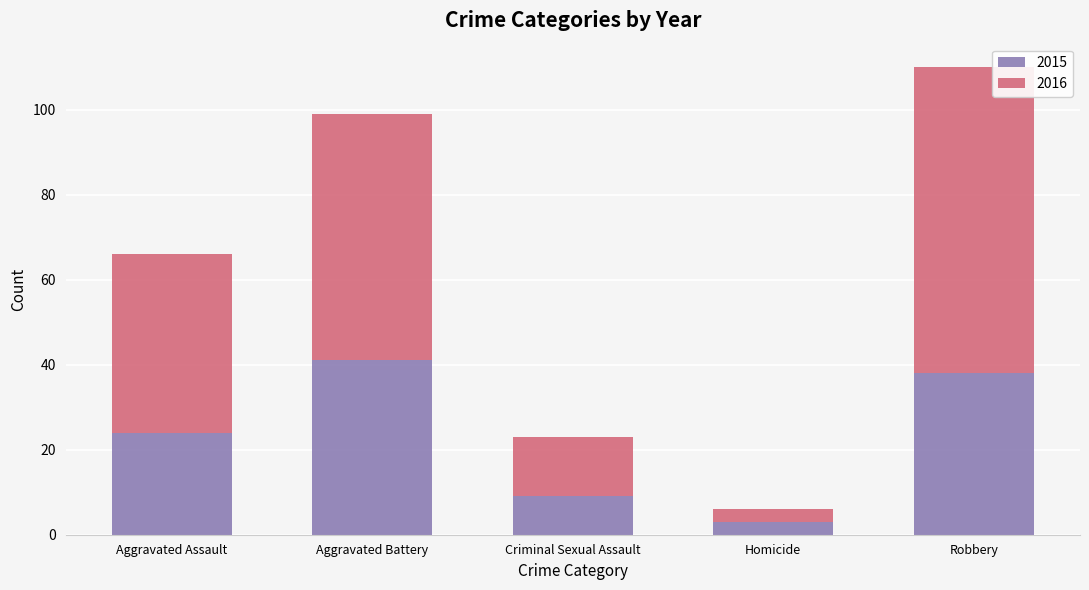

What is the maximum value for 2015?

41